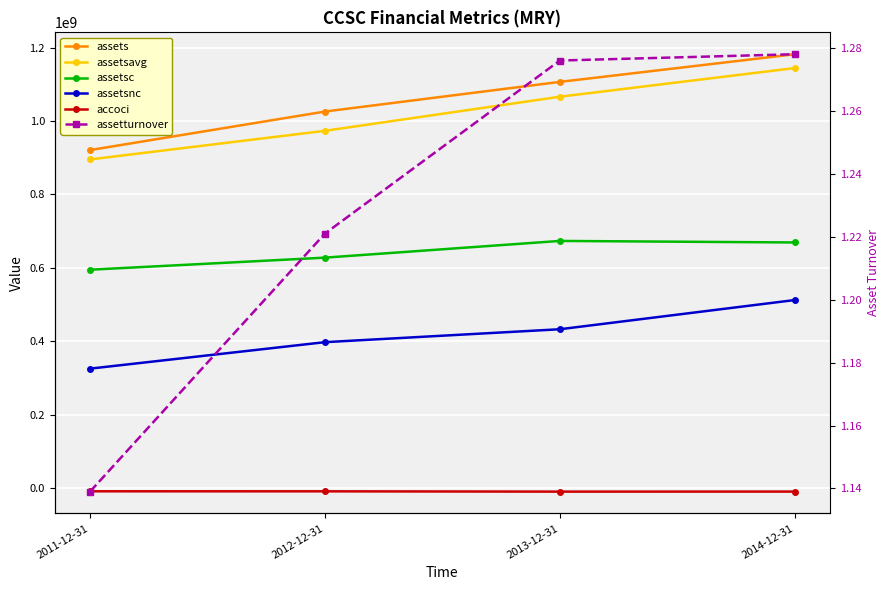

Count the number of categories in the chart.

4